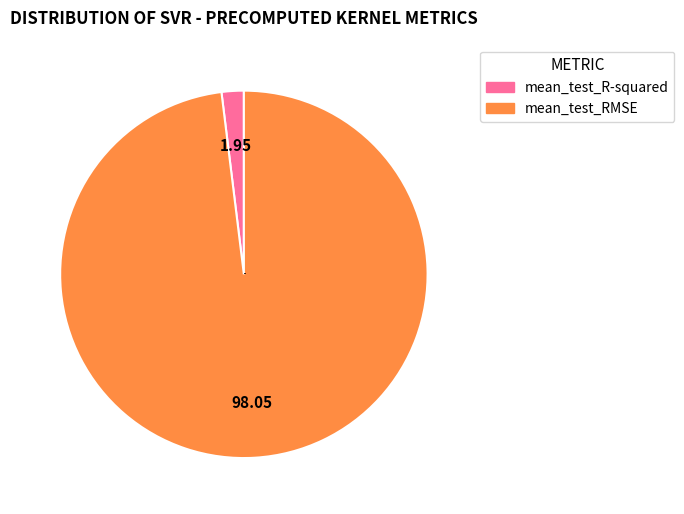

Is there any slice that represents more than half of the pie?

Yes